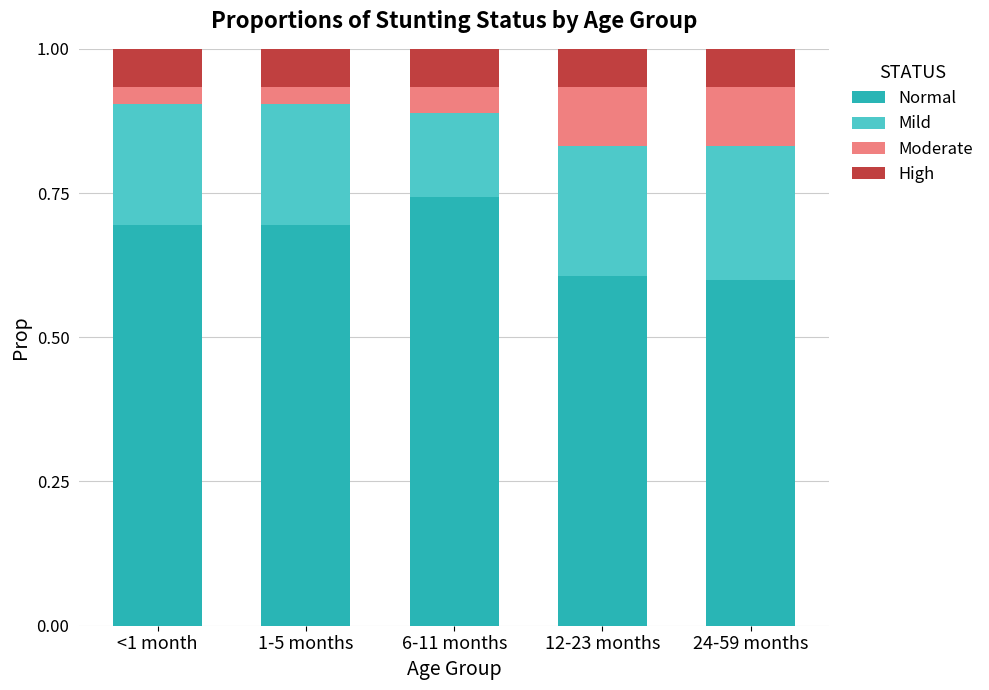

Is it true that Normal equals 1.0 at <1 month?

False